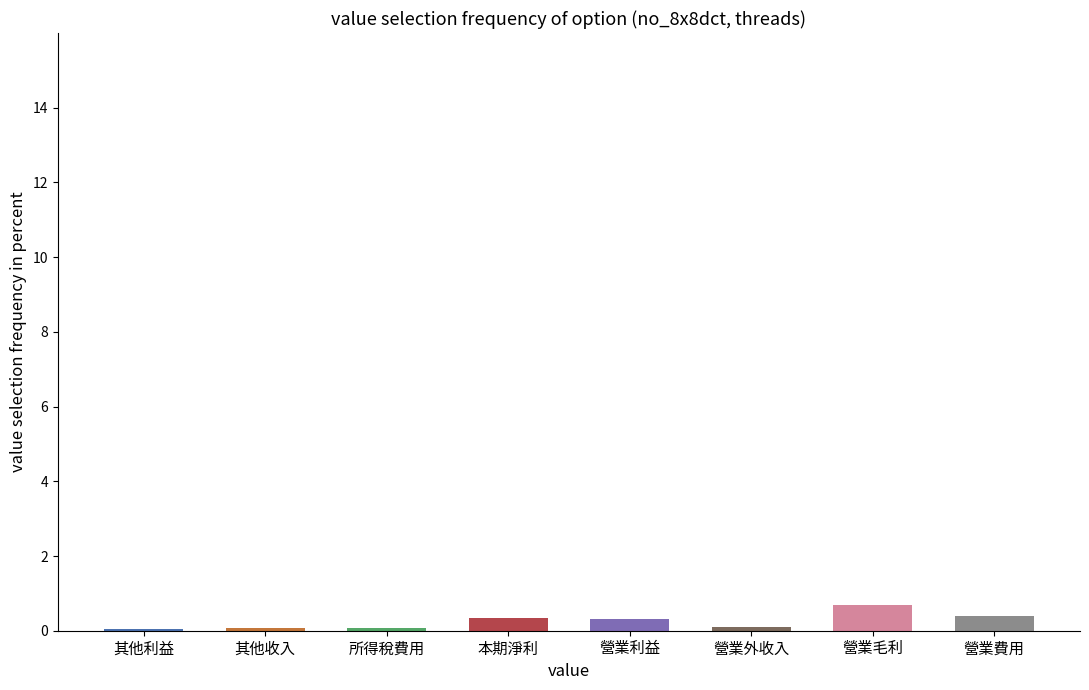

What is the maximum value shown in the chart?

0.7